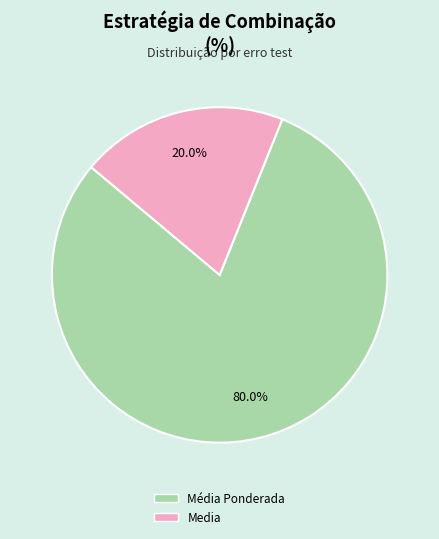

What is the smallest slice in the pie chart?

Media